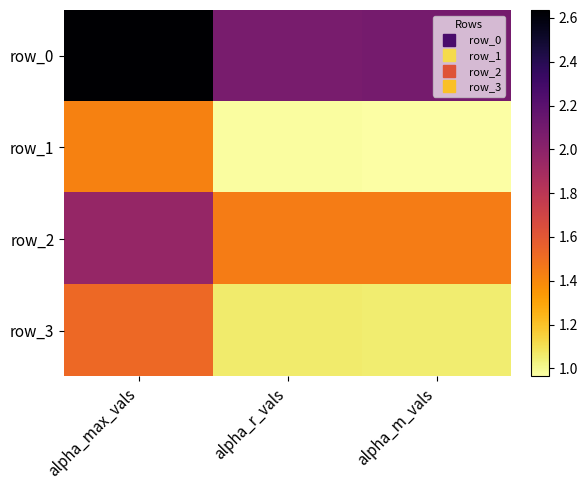

Reading left to right, what are all the values shown in this chart?

row_0: 2.6	2.1	2.1
row_1: 1.4	1.0	1.0
row_2: 2.0	1.4	1.4
row_3: 1.5	1.1	1.0